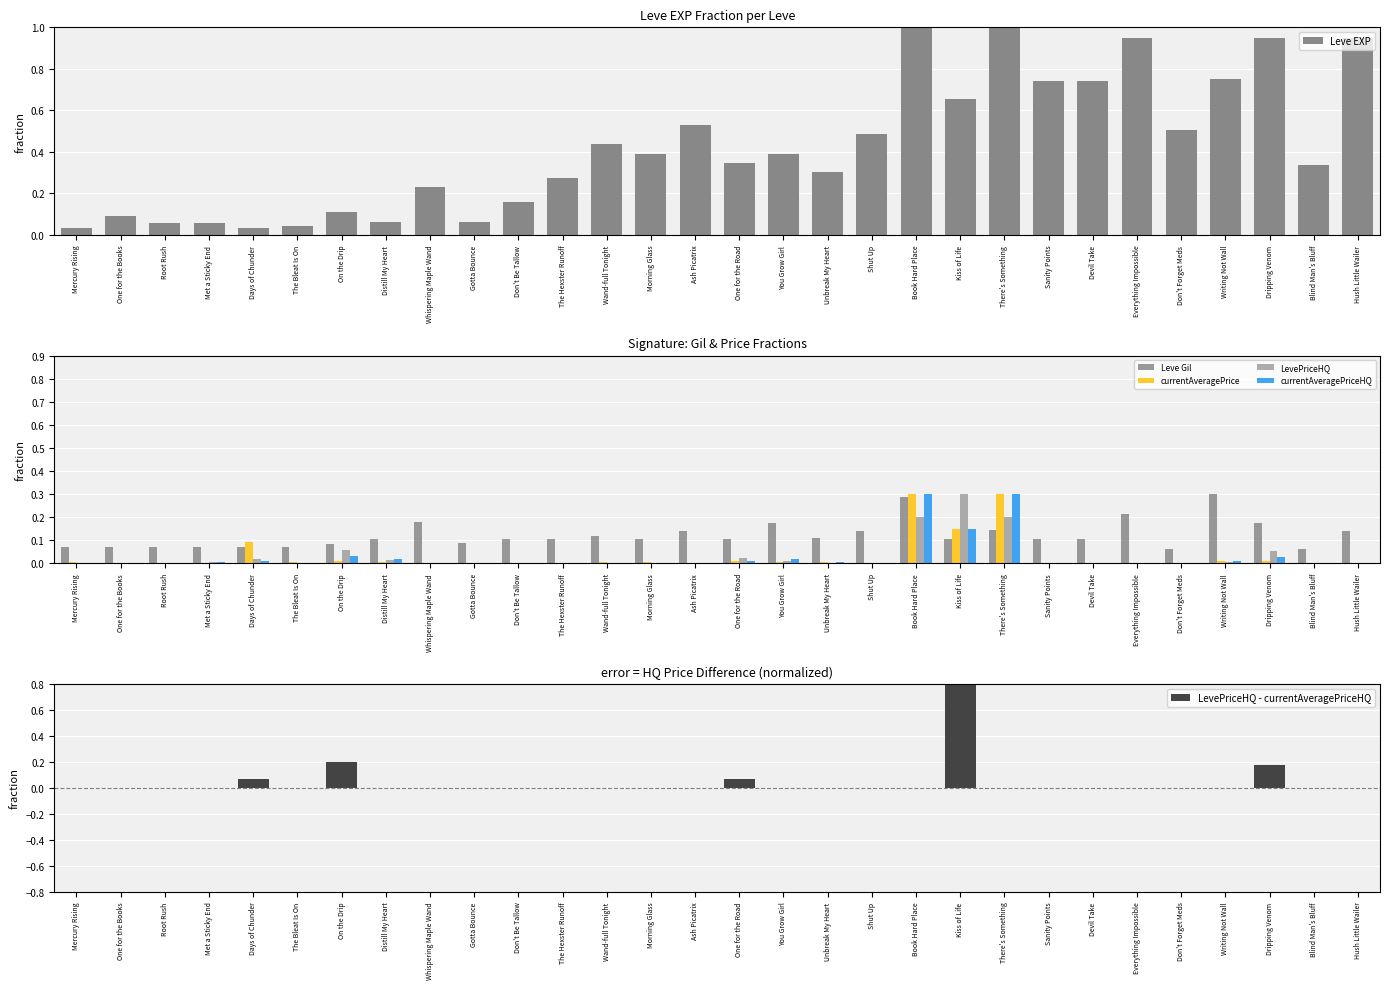

List the labels in order of Leve EXP value, largest first.

Book Hard Place, There's Something, Everything Impossible, Dripping Venom, Hush Little Wailer, Writing Not Wall, Sanity Points, Devil Take, Kiss of Life, Ash Picatrix, Don't Forget Meds, Shut Up, Wand-full Tonight, Morning Glass, You Grow Girl, One for the Road, Blind Man's Bluff, Unbreak My Heart, The Hexster Runoff, Whispering Maple Wand, Don't Be Tallow, On the Drip, One for the Books, Distill My Heart, Gotta Bounce, Root Rush, Met a Sticky End, The Bleat Is On, Mercury Rising, Days of Chunder